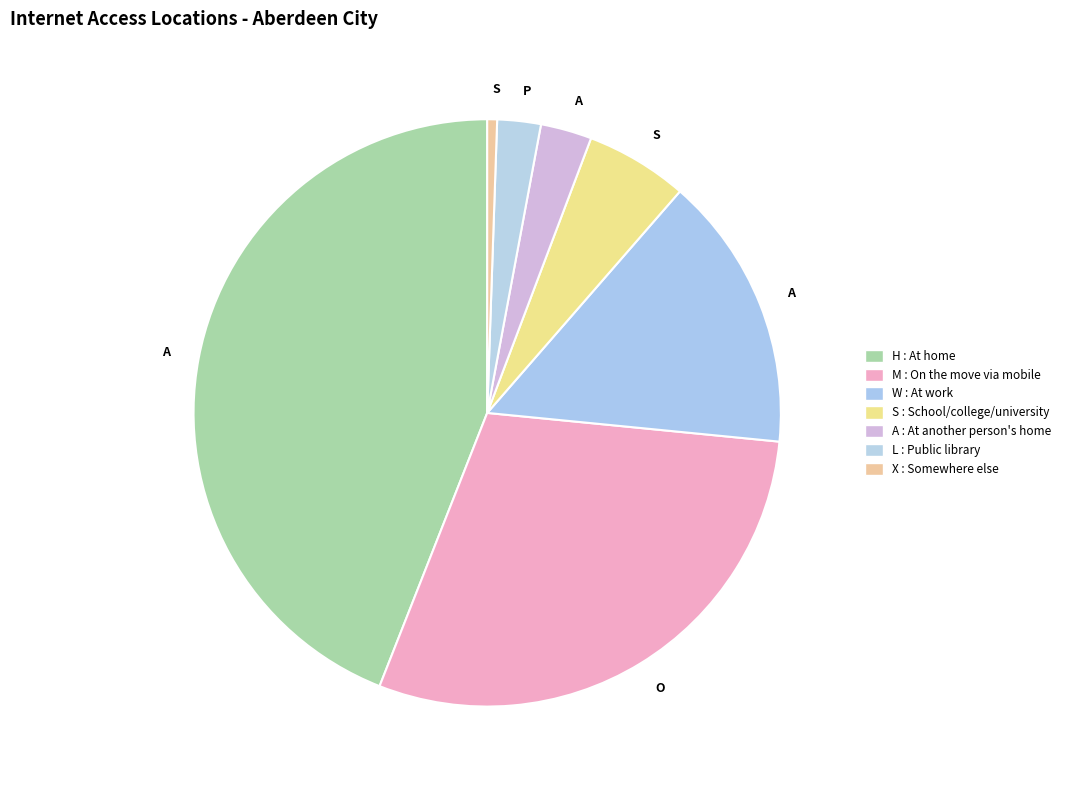

How many segments does this pie chart have?

7